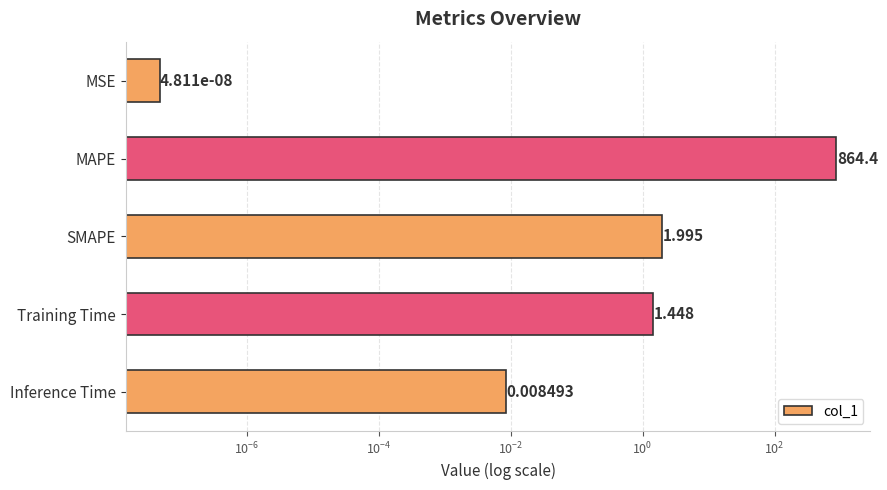

Is it true that the value at SMAPE is 3.4?

False